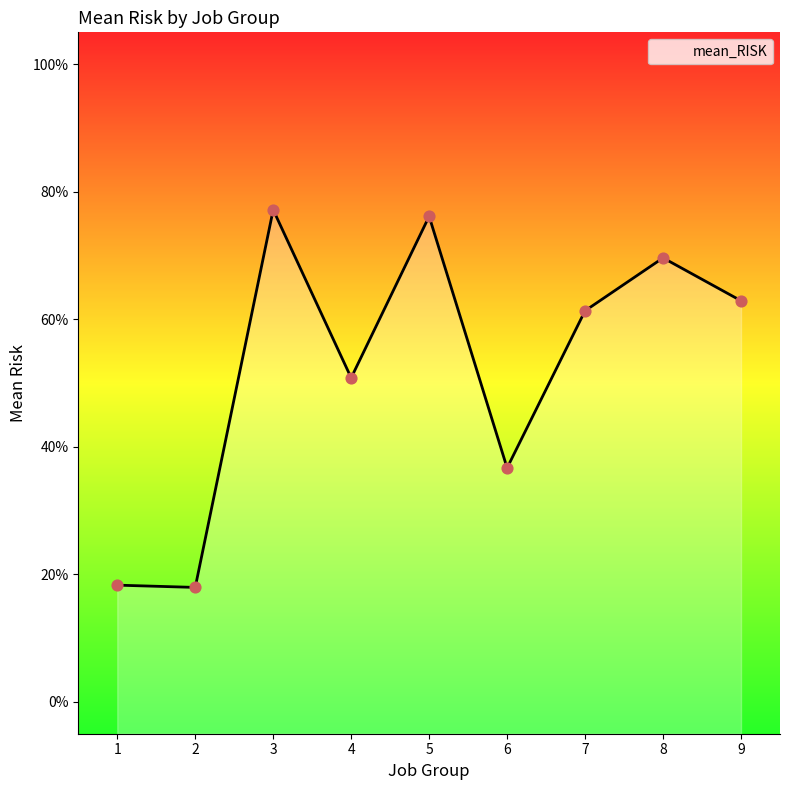

Which has a higher value, 1 or 7?

7